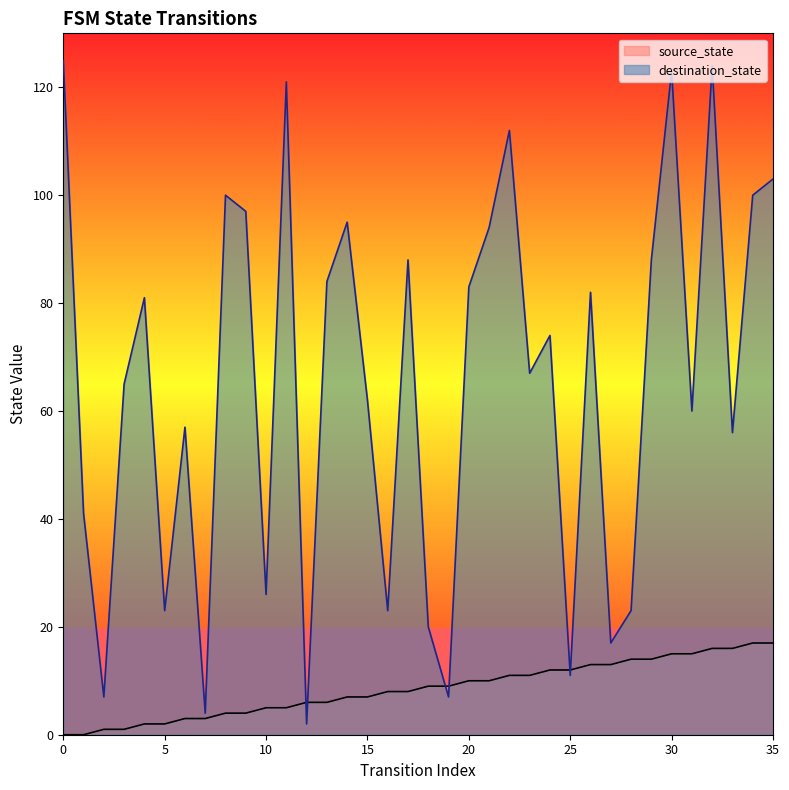

Count the number of data series in this chart.

2